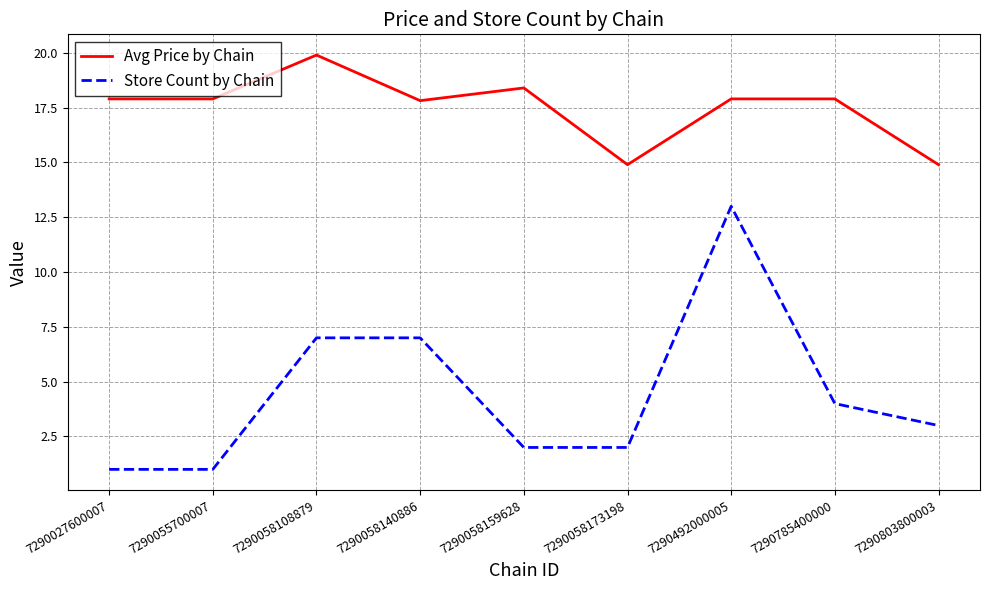

How many values in the Store Count by Chain series are below 3?

4